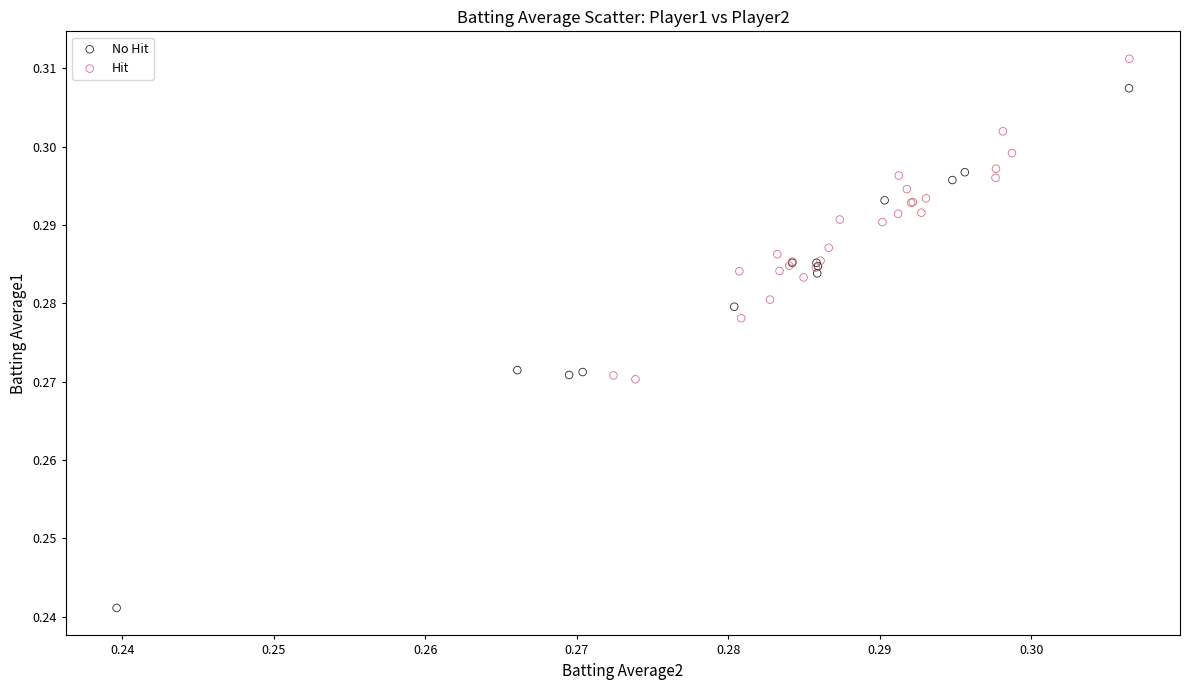

Which series reaches the minimum Y coordinate?

No Hit